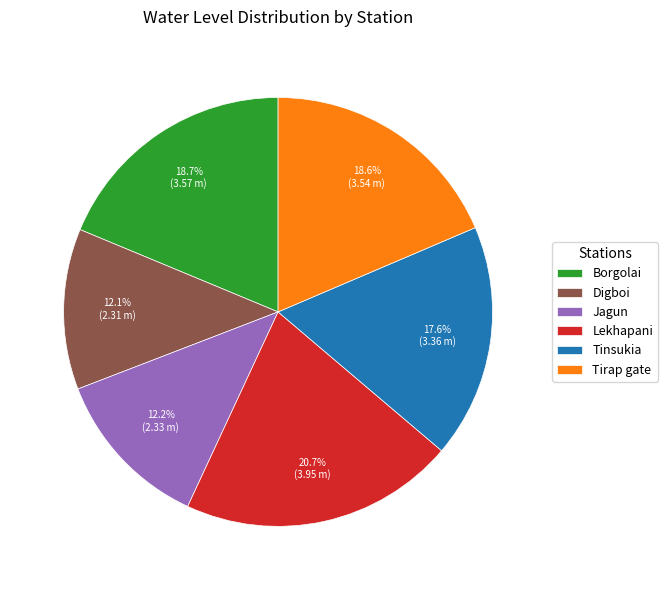

How much of the chart is everything except Borgolai?

81.3%